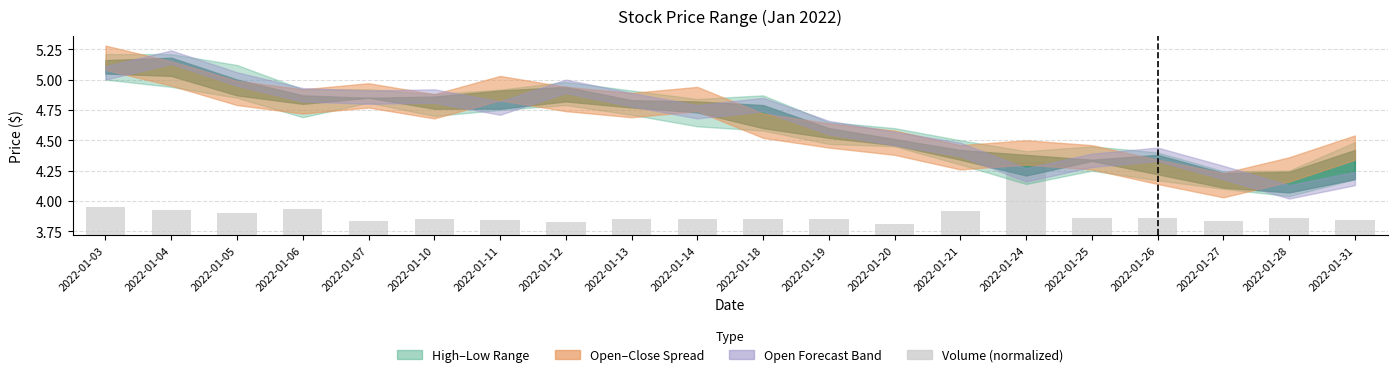

List the labels in order of value, smallest first.

2022-01-20, 2022-01-12, 2022-01-07, 2022-01-27, 2022-01-31, 2022-01-11, 2022-01-13, 2022-01-14, 2022-01-18, 2022-01-10, 2022-01-19, 2022-01-25, 2022-01-28, 2022-01-26, 2022-01-05, 2022-01-21, 2022-01-04, 2022-01-06, 2022-01-03, 2022-01-24